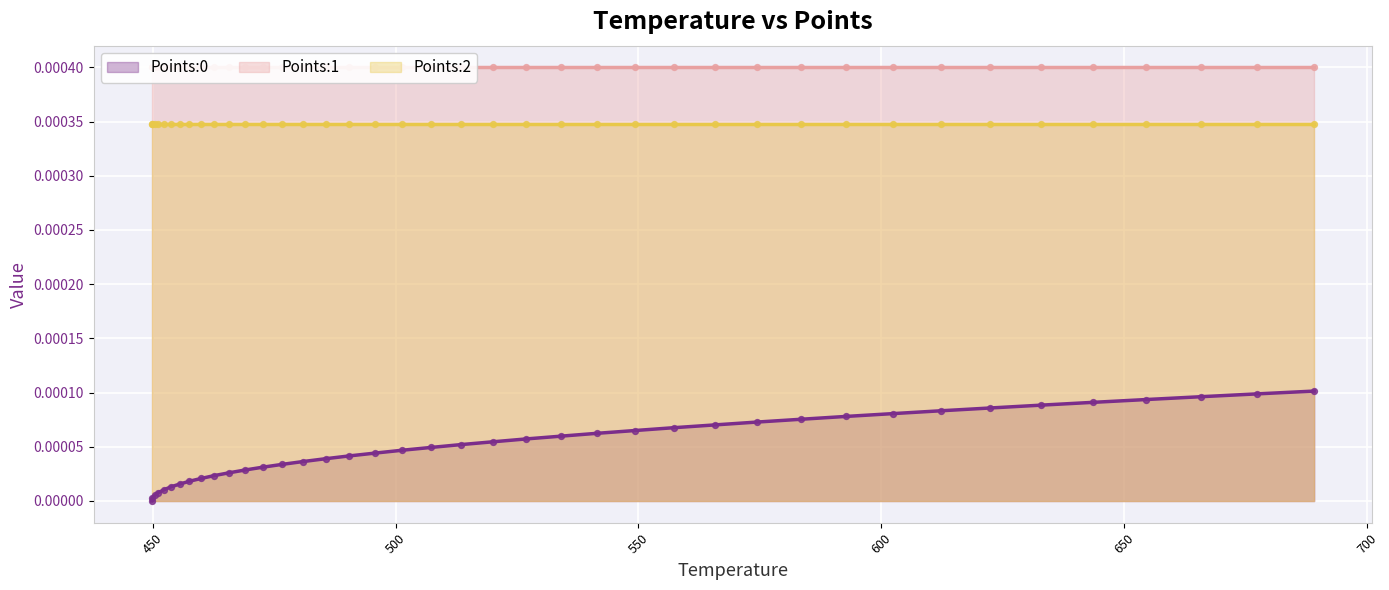

Is the value of Points:0 at 14 greater than the value of Points:2 at 27?

No